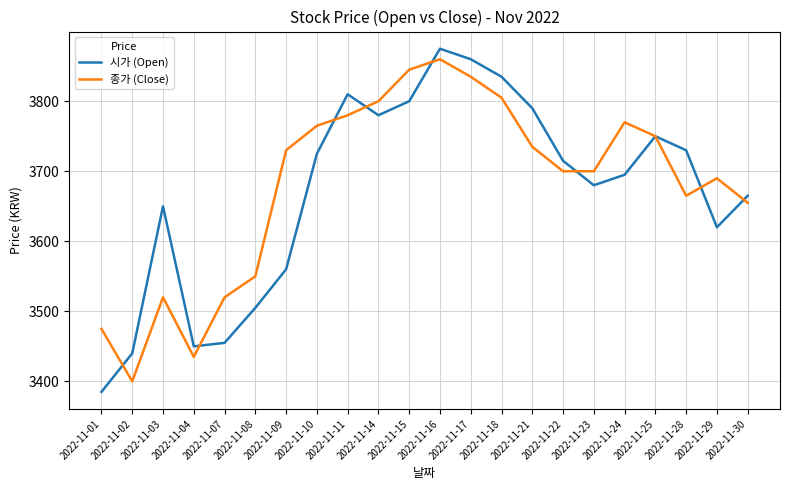

What is the greatest value displayed?

3875